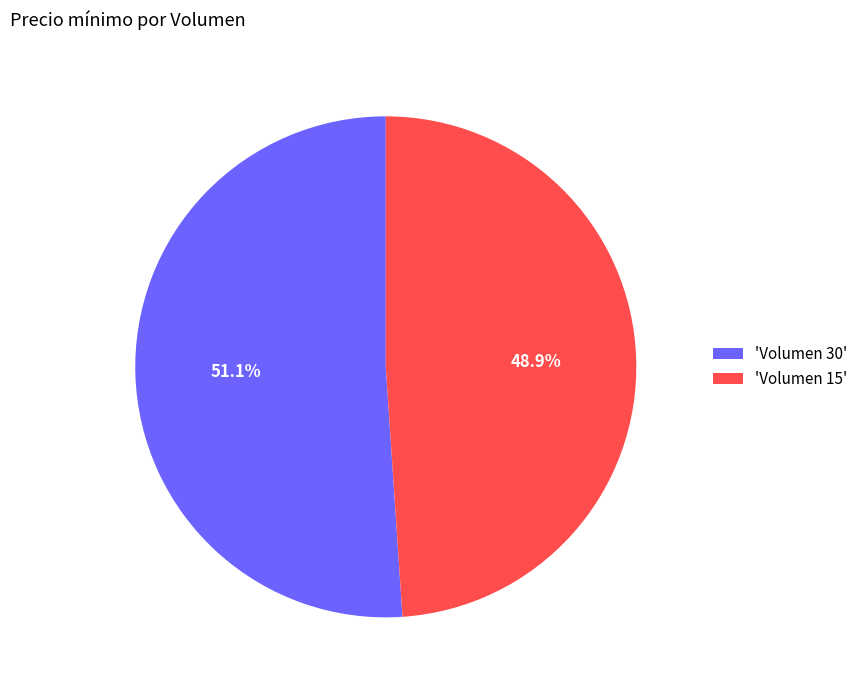

What percentage is NOT represented by 'Volumen 30'?

48.9%